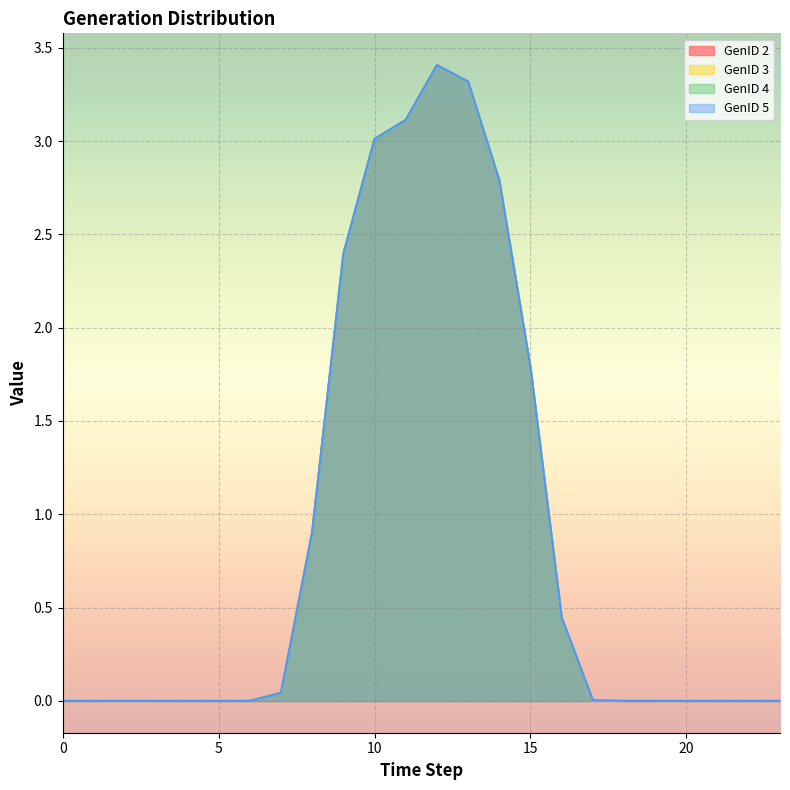

True or false: GenID 3 and GenID 2 cross at least once.

False